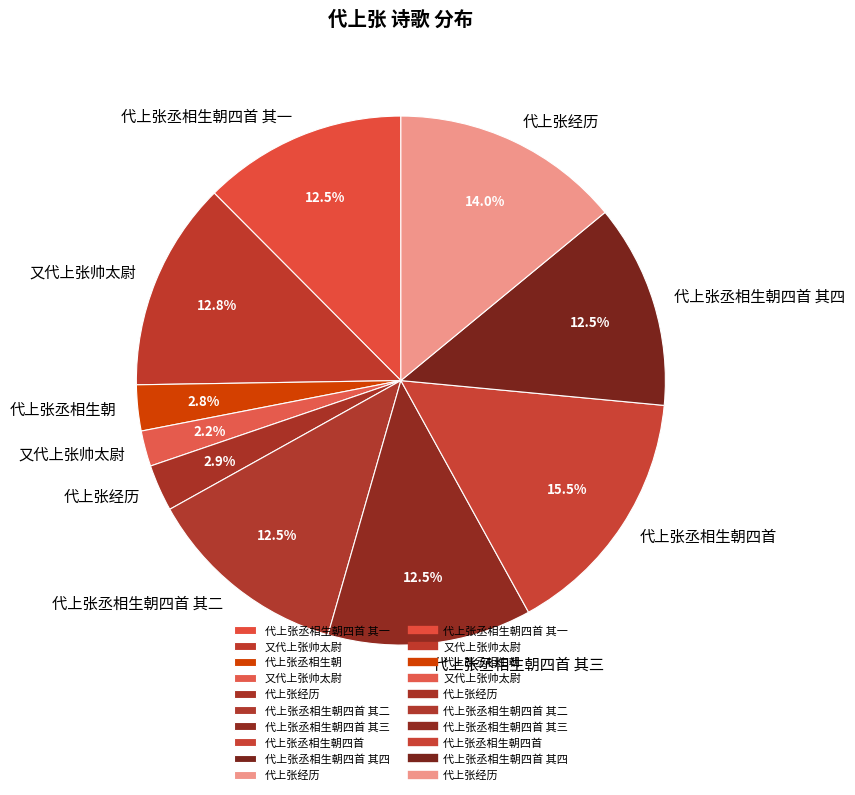

How many segments does this pie chart have?

10